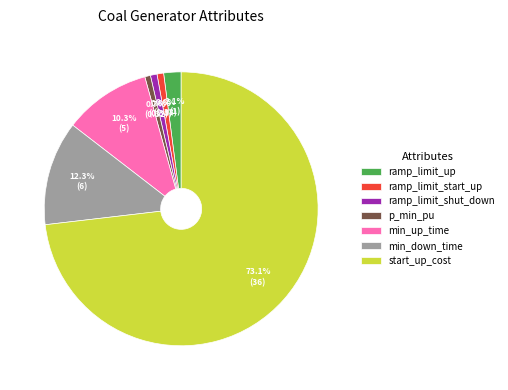

Is the sum of start_up_cost and p_min_pu greater than half?

Yes